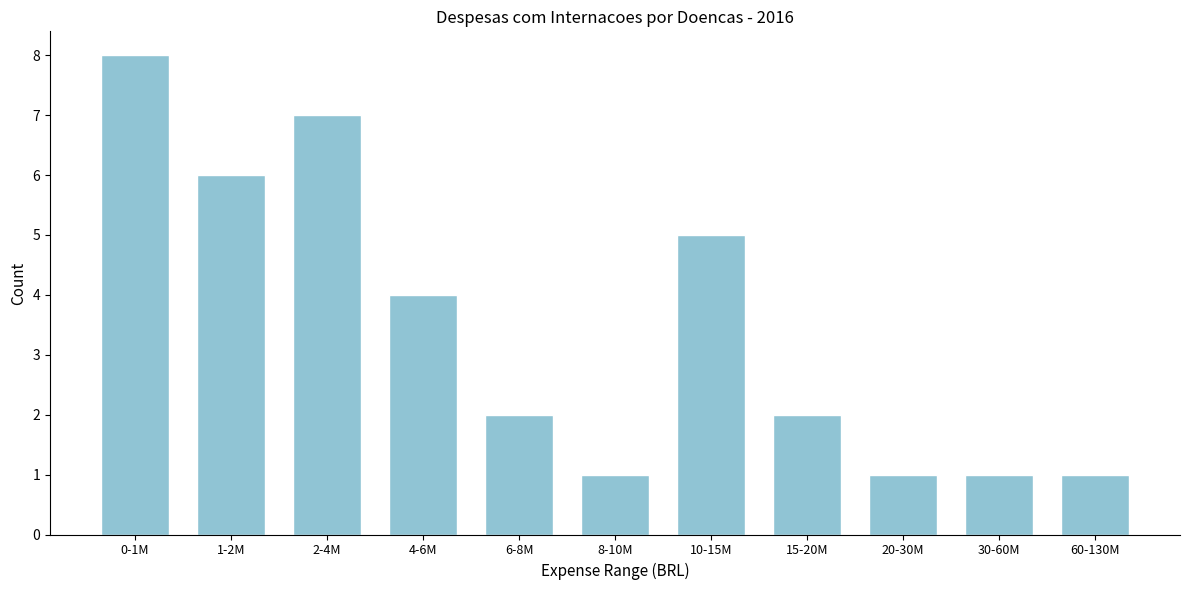

Reading left to right, transcribe all the data shown in this chart.

8	6	7	4	2	1	5	2	1	1	1